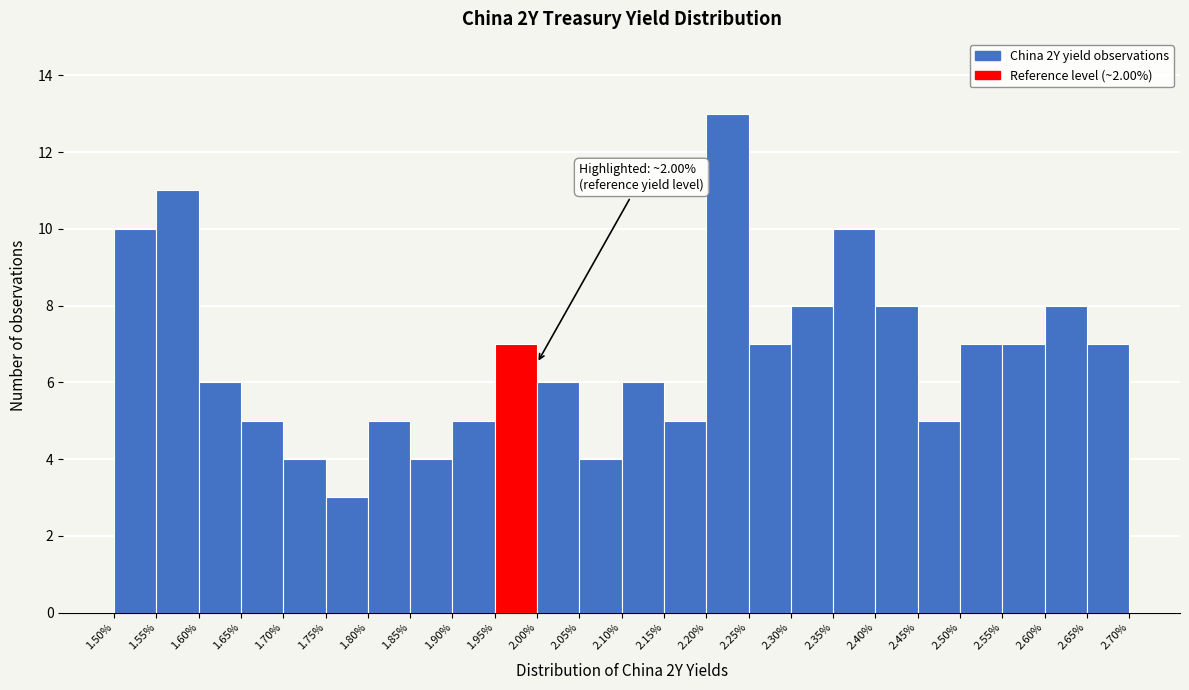

Over which range of the x-axis is the bar tallest?

2.20% to 2.25%